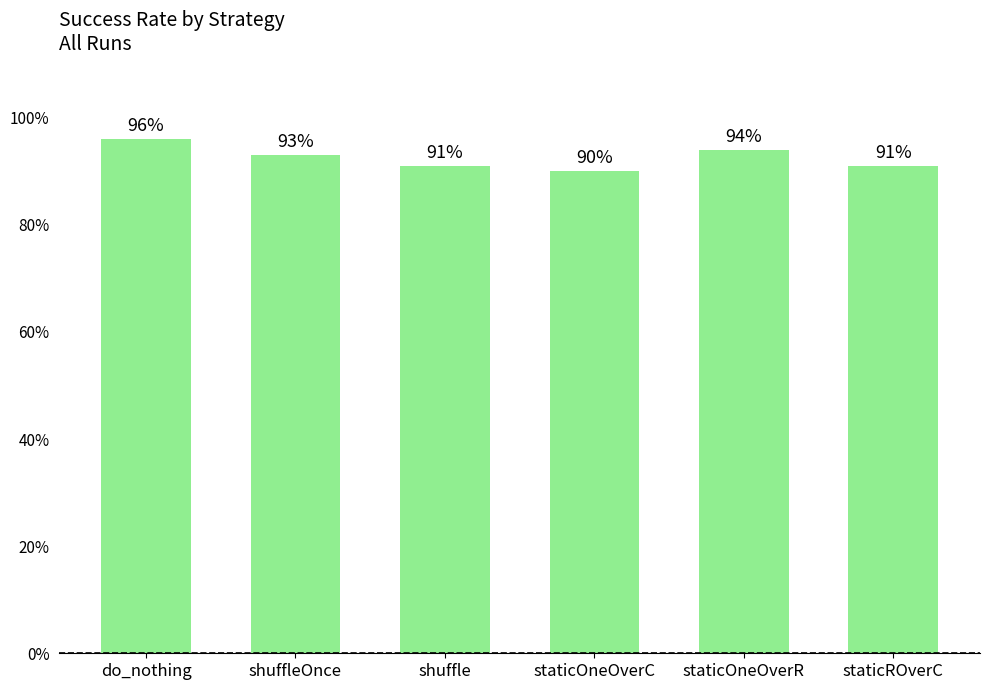

What is the minimum value shown in the chart?

90